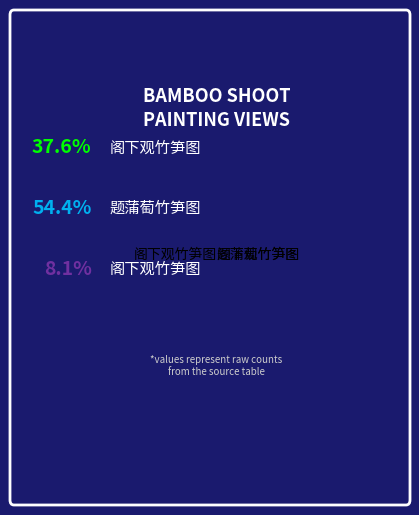

Does any single category account for the majority?

Yes